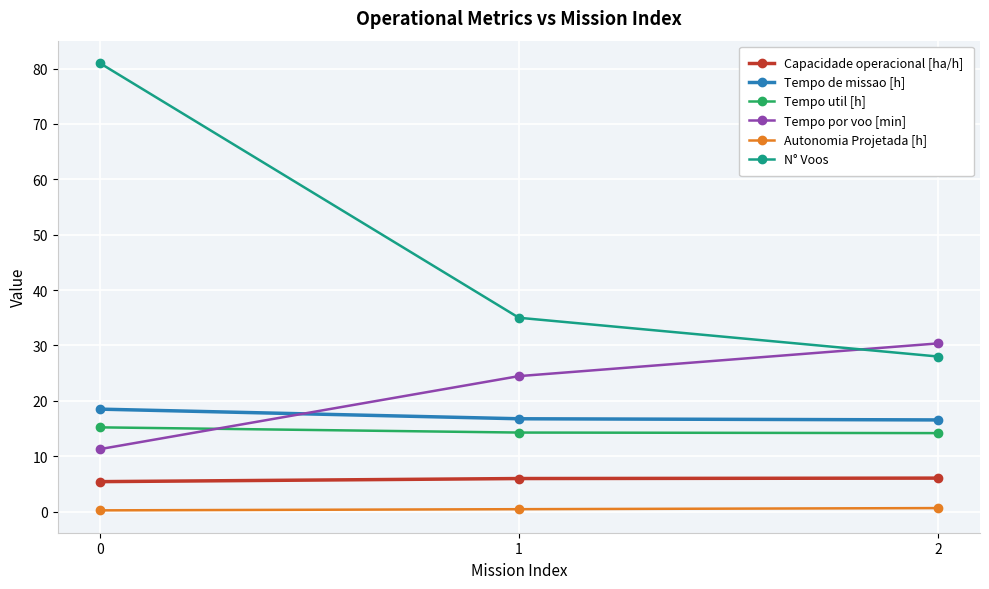

At how many categories does at least one series exceed 52?

1